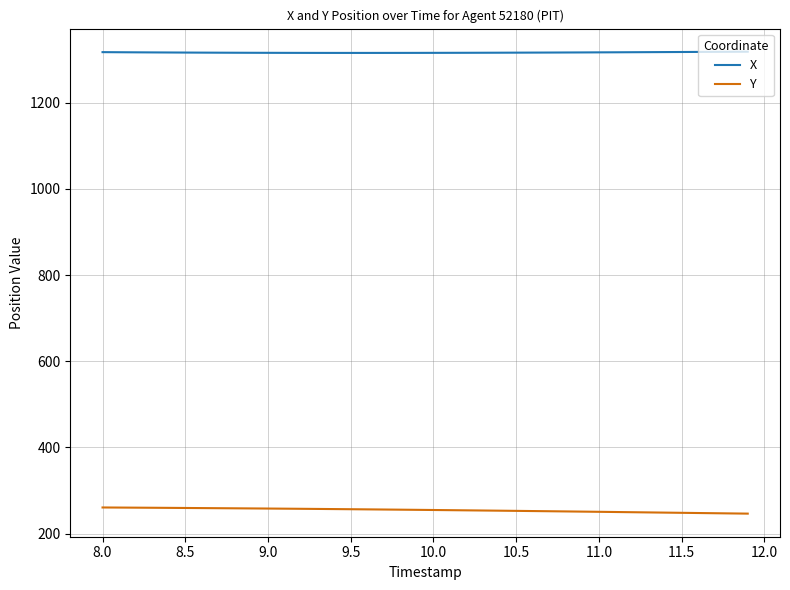

List the series in order of their peak value, lowest first.

Y, X